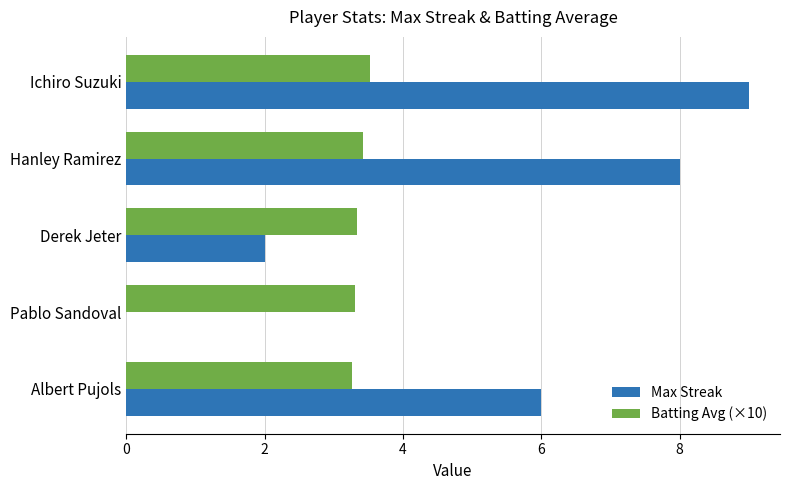

Which series has the widest spread of values?

Max Streak